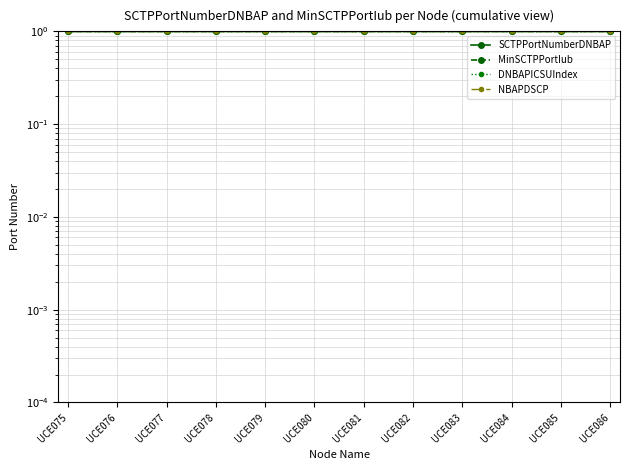

True or false: NBAPDSCP and DNBAPICSUIndex intersect in this chart.

False